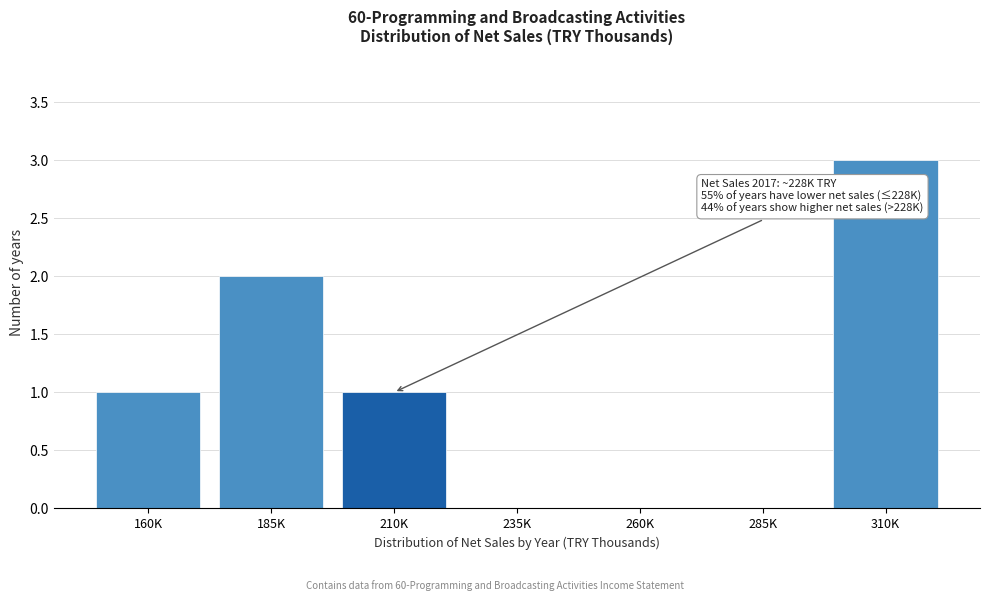

Reading left to right, list all the values displayed in this chart.

160K=1	185K=2	210K=1	235K=0	260K=0	285K=0	310K=3